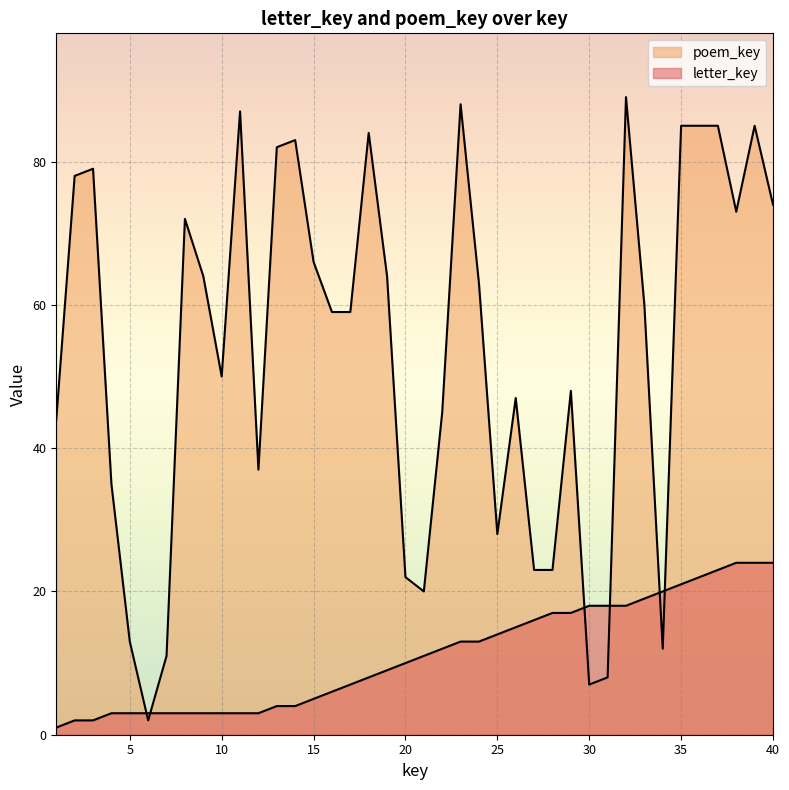

True or false: poem_key and letter_key cross at least once.

True